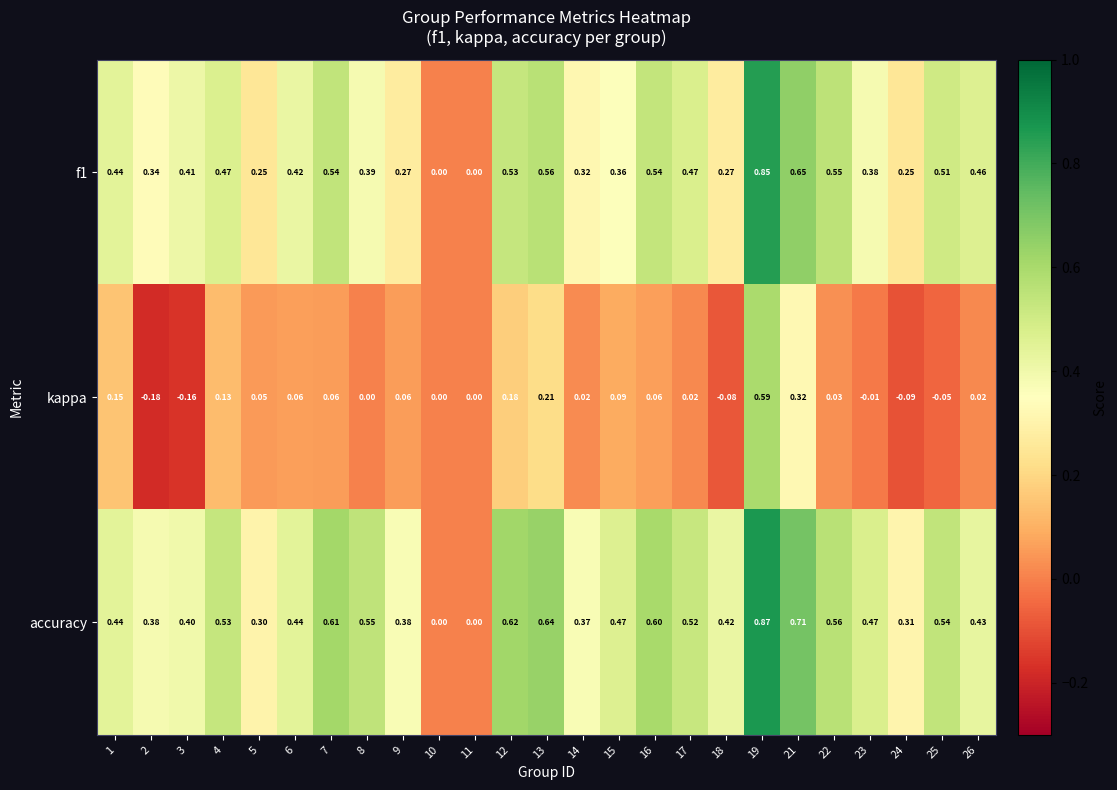

Between 18 and 24, which series saw the biggest shift?

accuracy